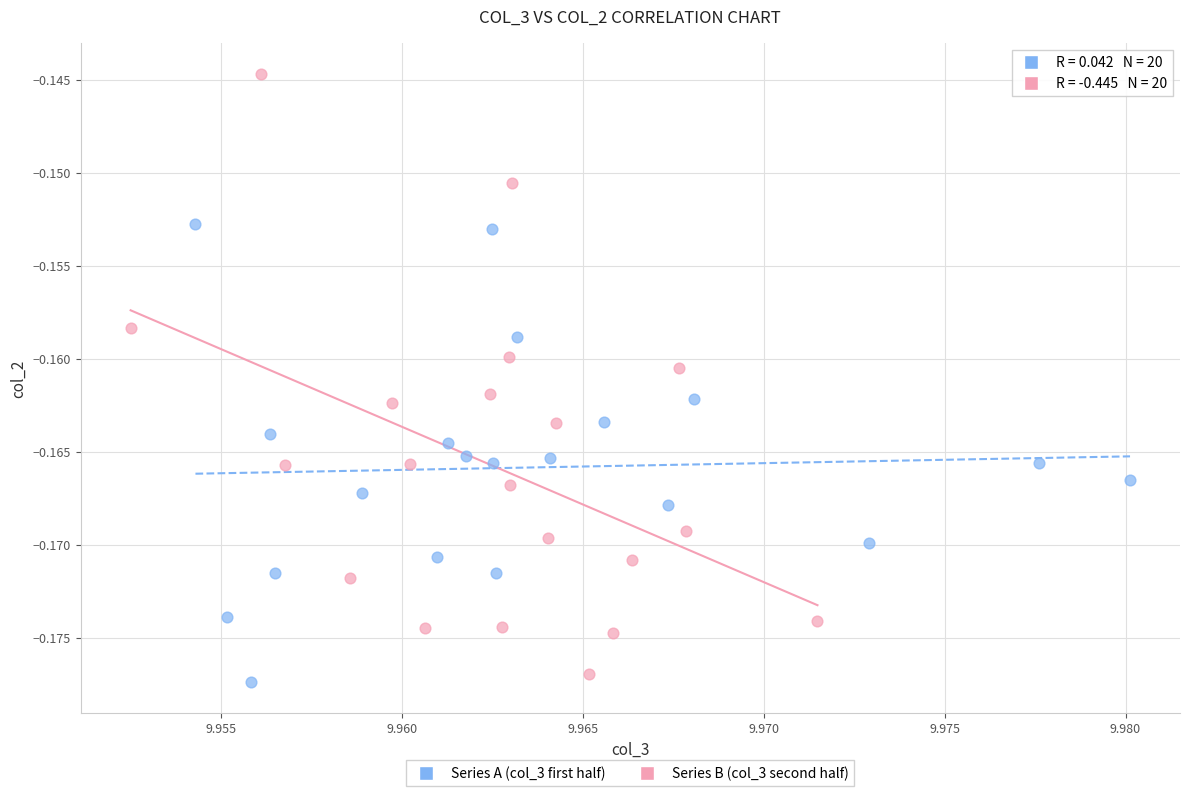

Which series contains the highest Y value?

Series B (col_3 second half)